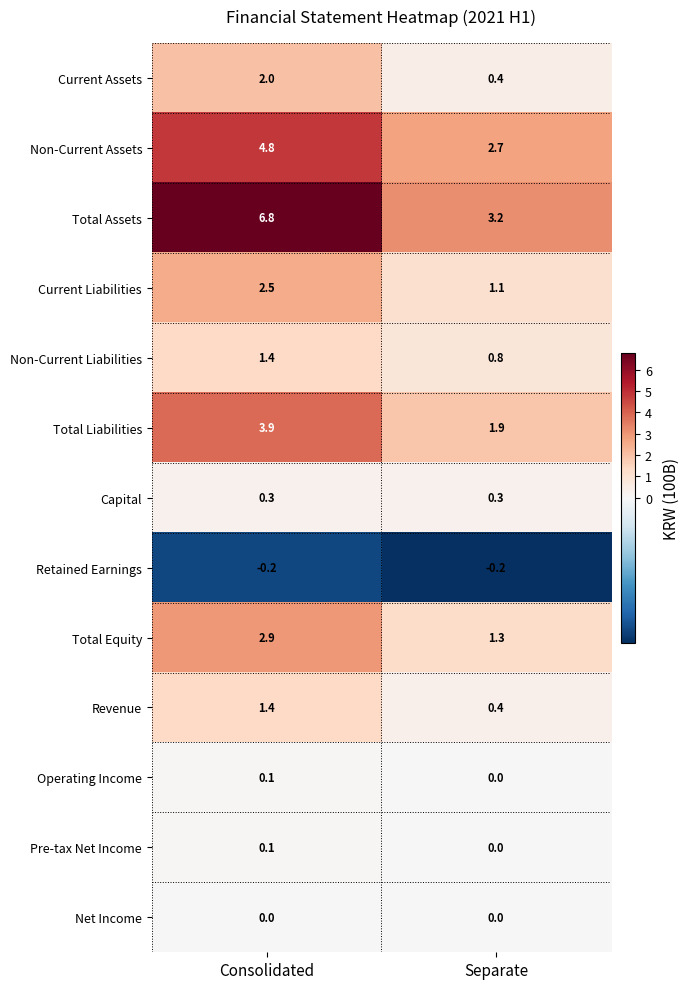

At which category does the chart reach its peak across all series?

Consolidated